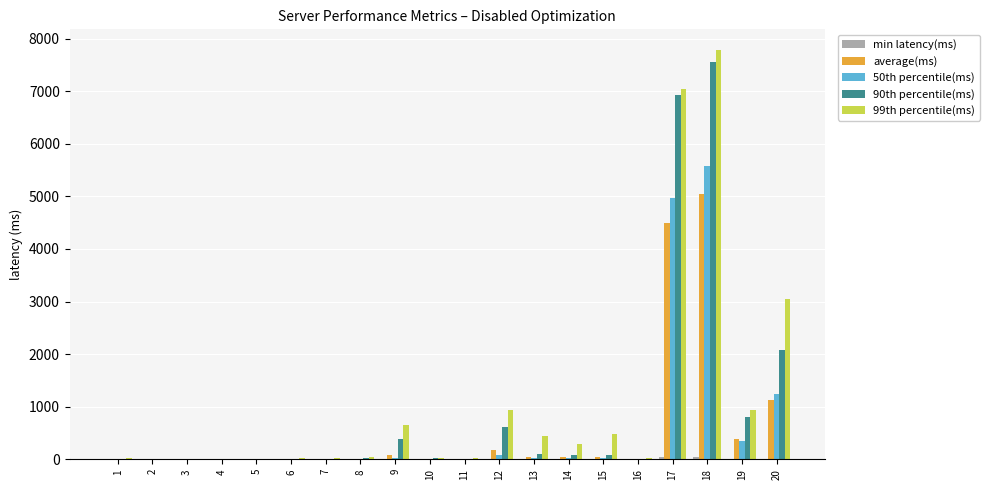

Count the number of data series in this chart.

5